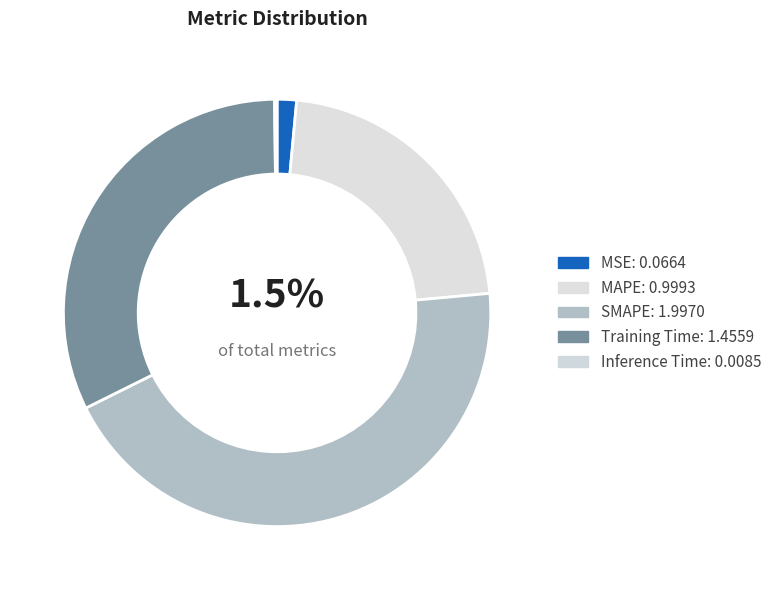

The MSE slice represents 1% of the pie. True or false?

True